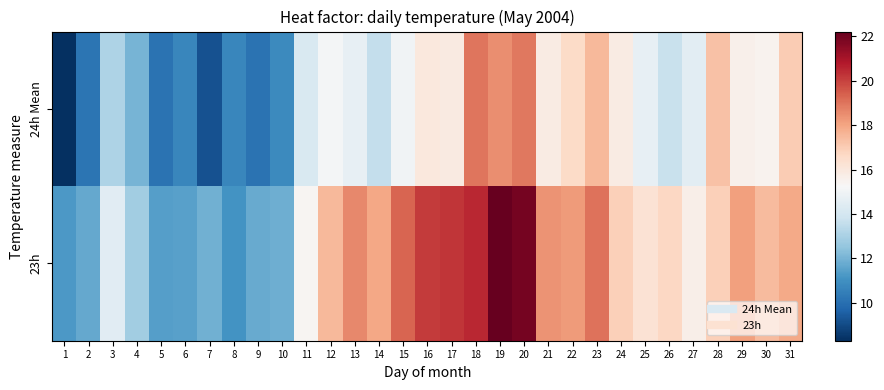

What is the spread (max minus min) of values at 4?

0.9